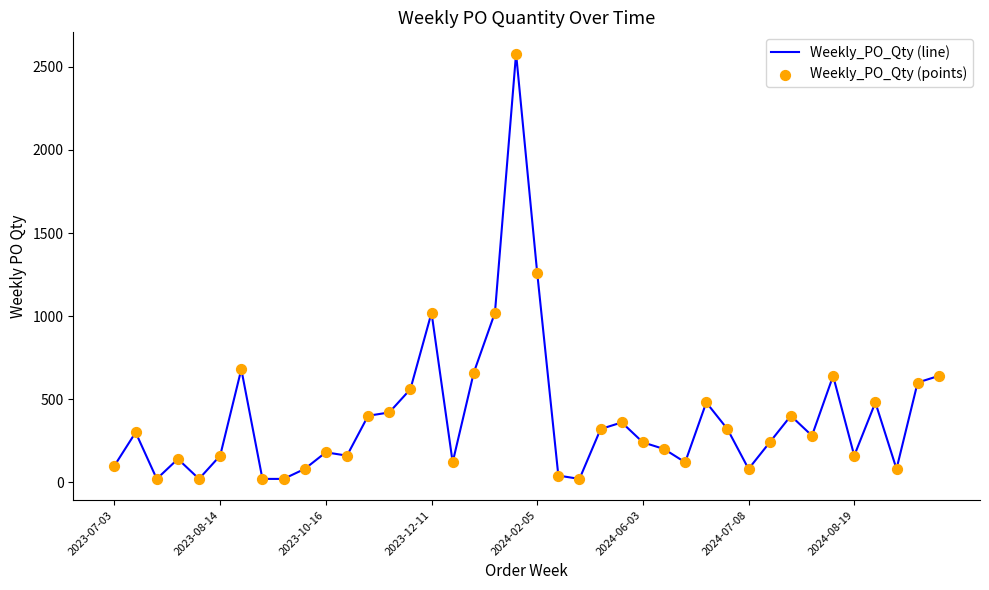

What is the difference between the maximum and minimum values?

2560